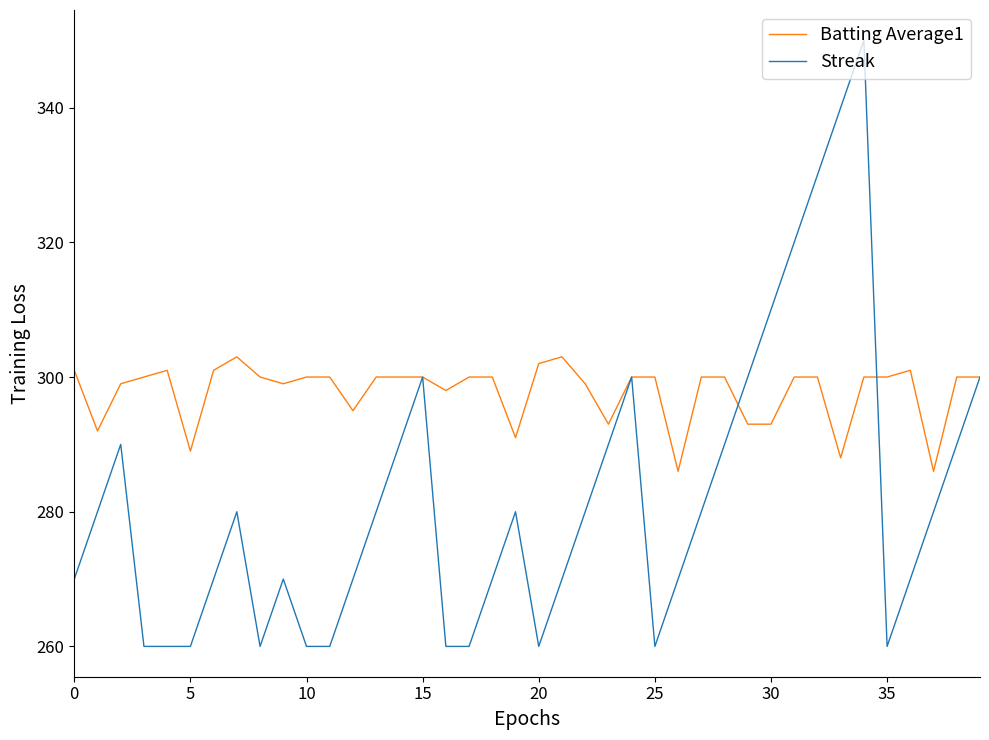

What is the highest value of the Streak series?

350